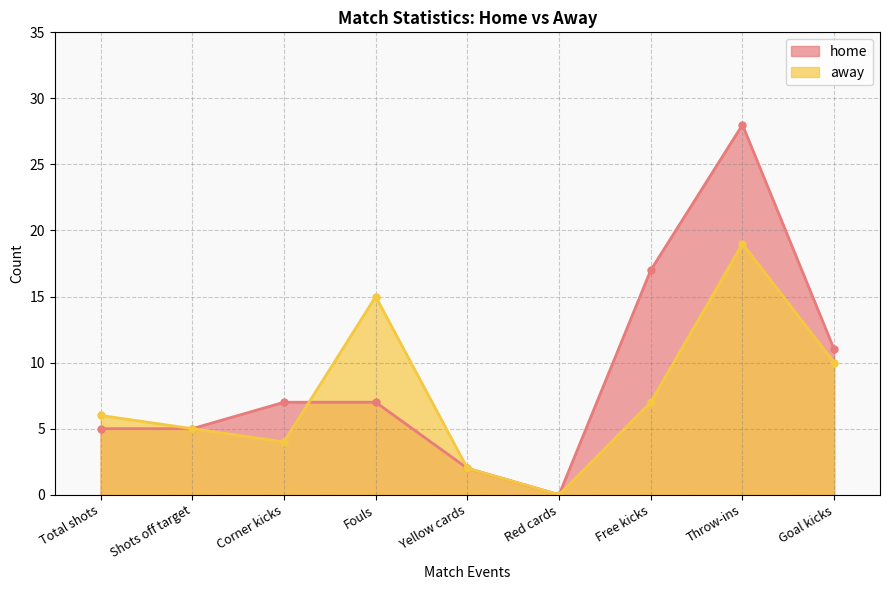

What is the difference between the maximum and minimum values in the home series?

28